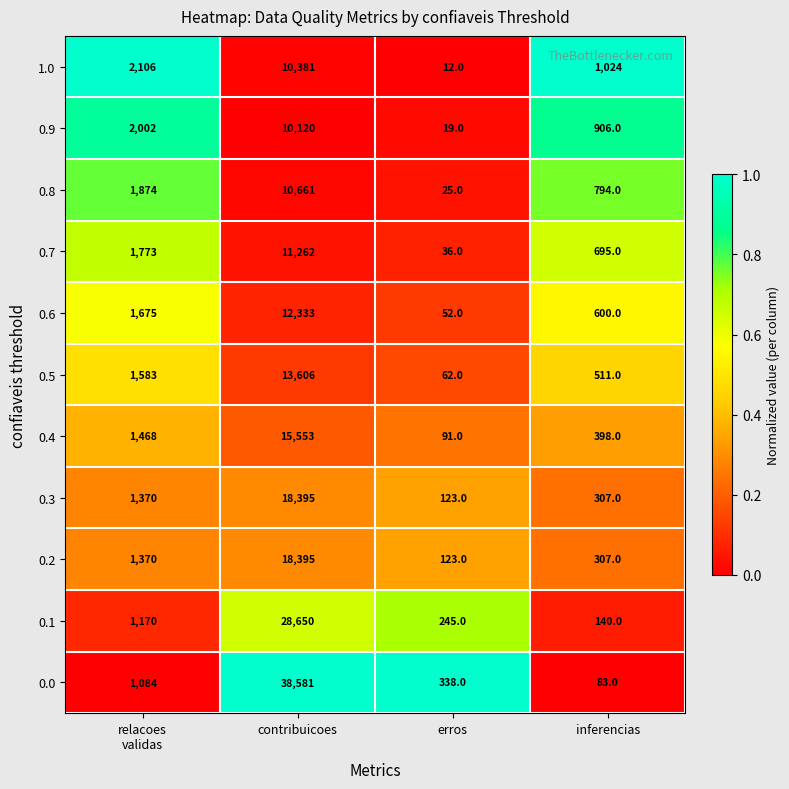

Which series has the largest range (max minus min)?

0.0